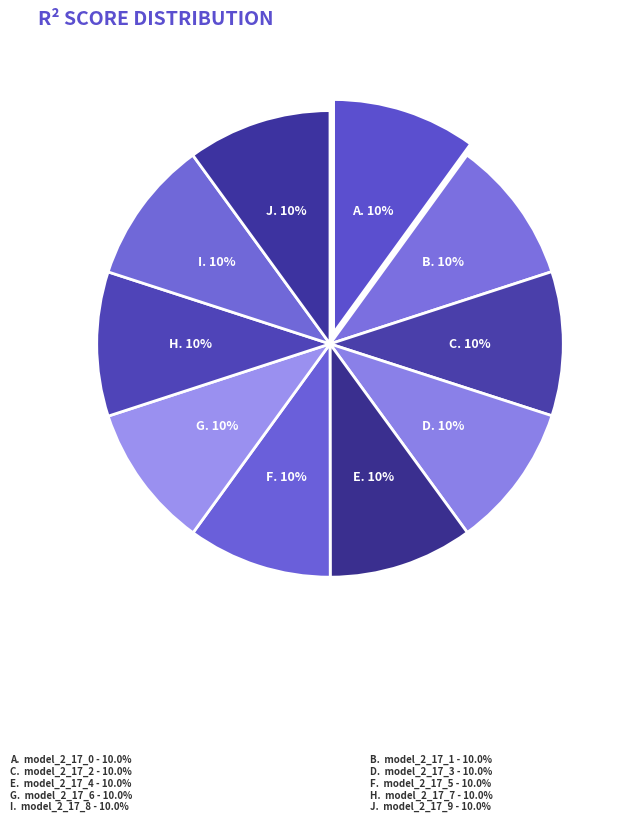

How many slices are in this pie chart?

10